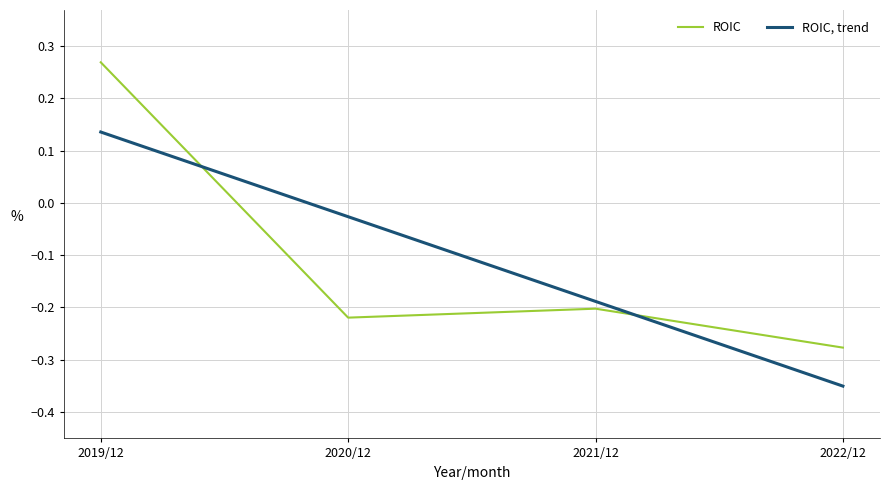

Where is ROIC nearest to the value 0?

2021/12